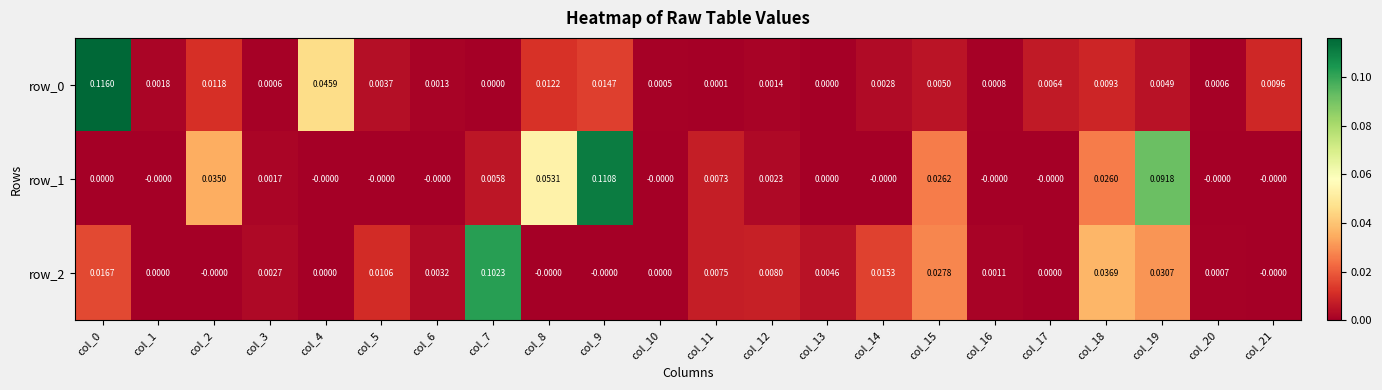

Is the value of row_0 at col_0 greater than the value of row_1 at col_21?

Yes